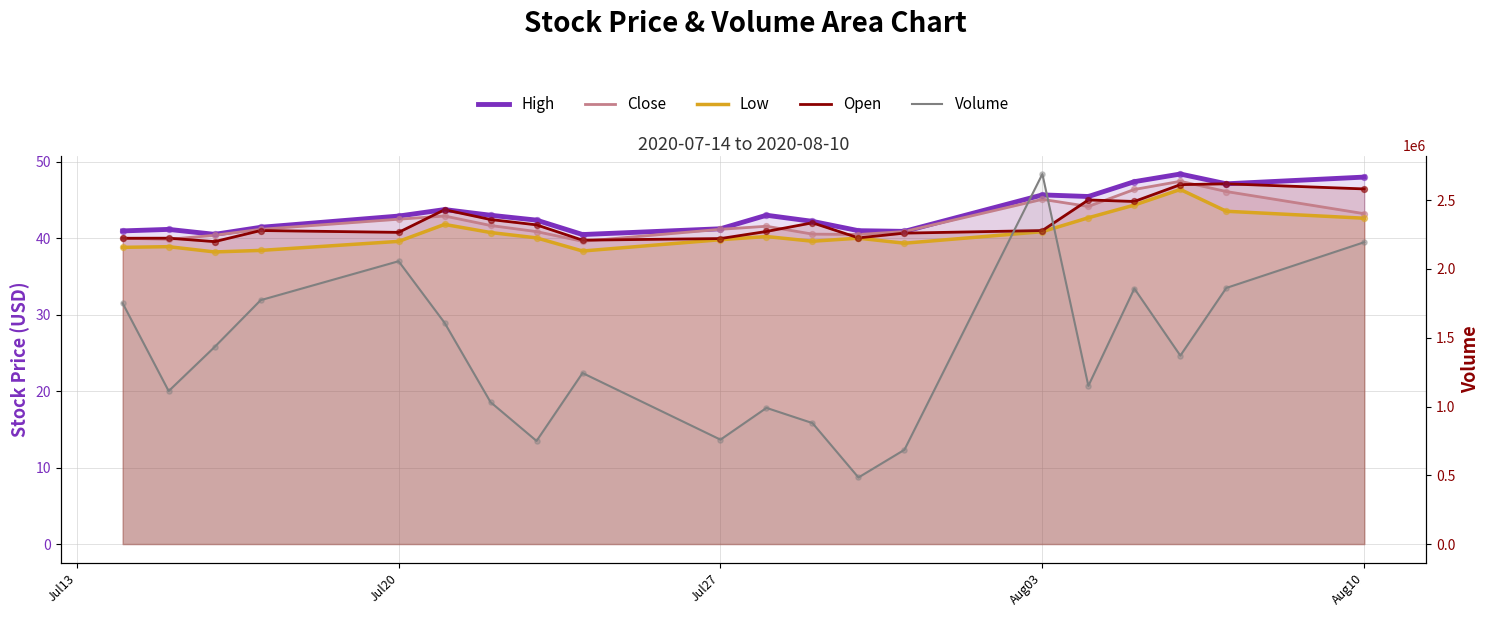

Which series has the widest spread of Y values?

Volume